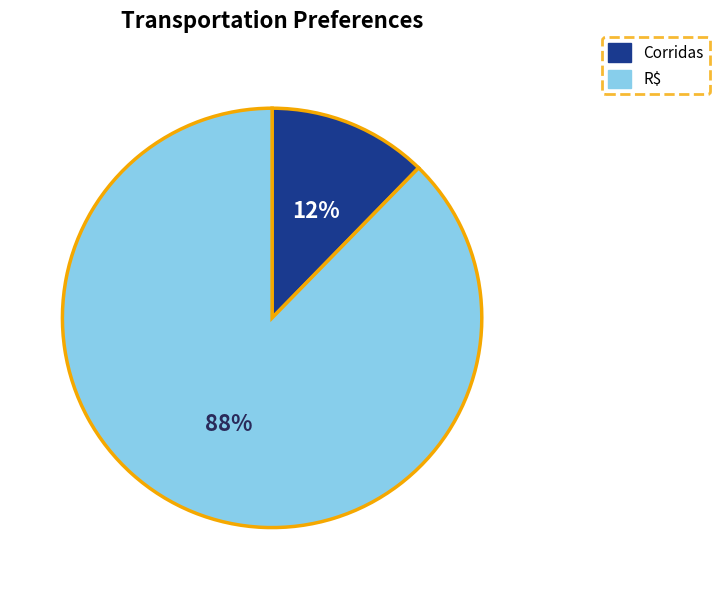

To the nearest percent, what is the average slice percentage?

50%